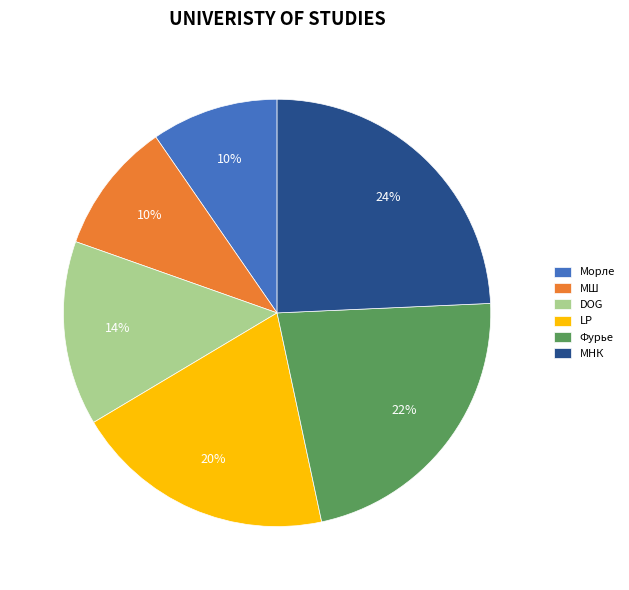

Which category has the biggest portion of the pie?

МНК